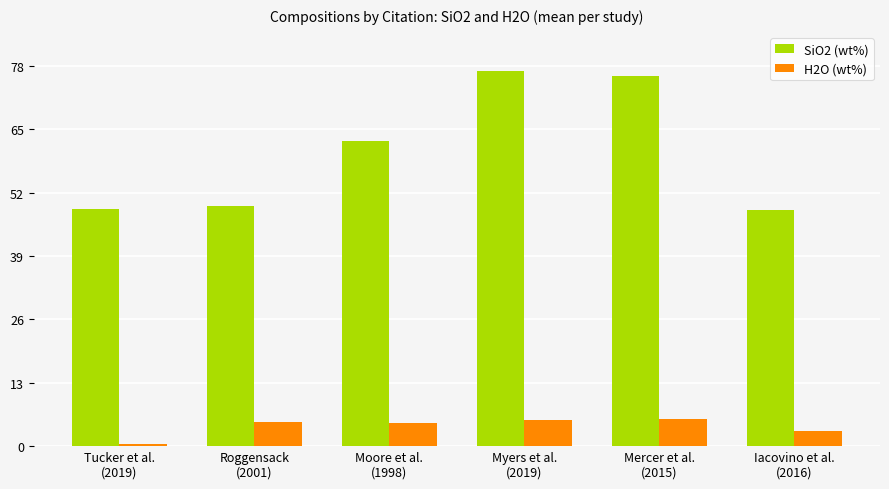

List the series in order of their peak value, highest first.

SiO2 (wt%), H2O (wt%)